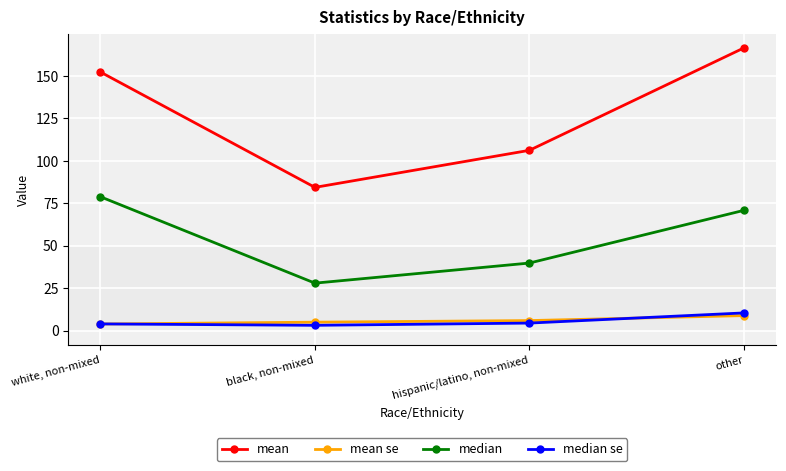

True or false: median se and mean cross at least once.

False